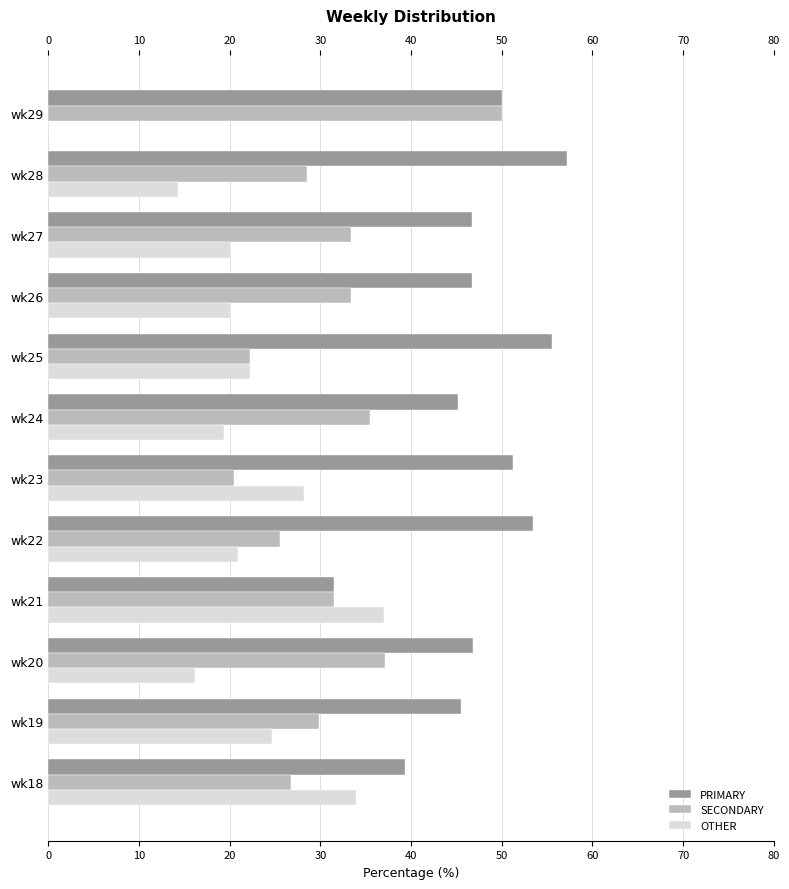

The PRIMARY series shows 46.8 at wk20. True or false?

True